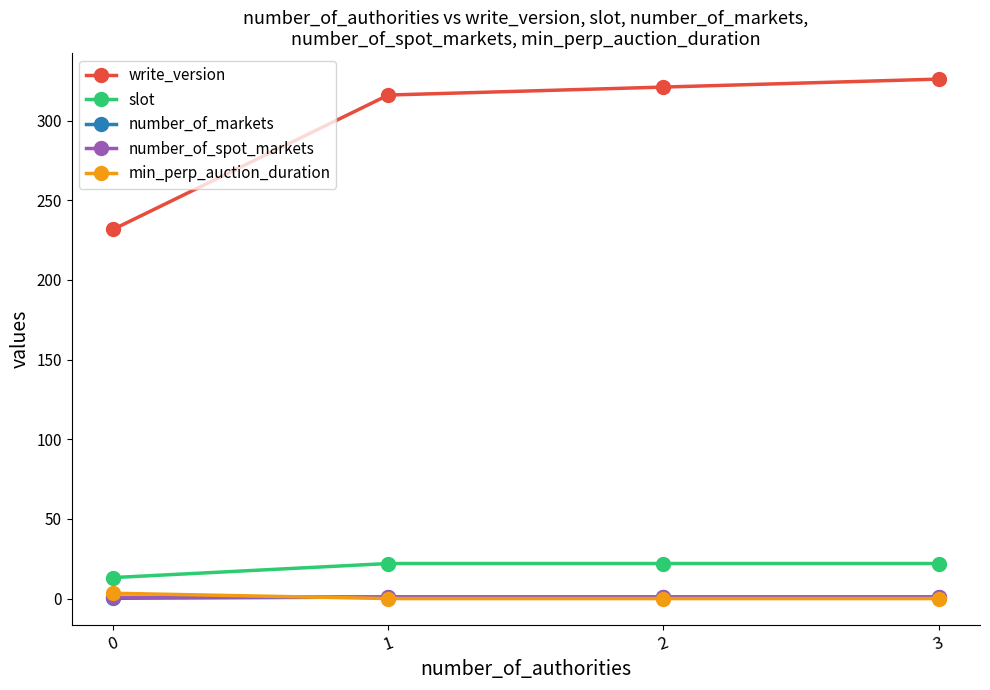

Which series has the largest total across all categories?

write_version